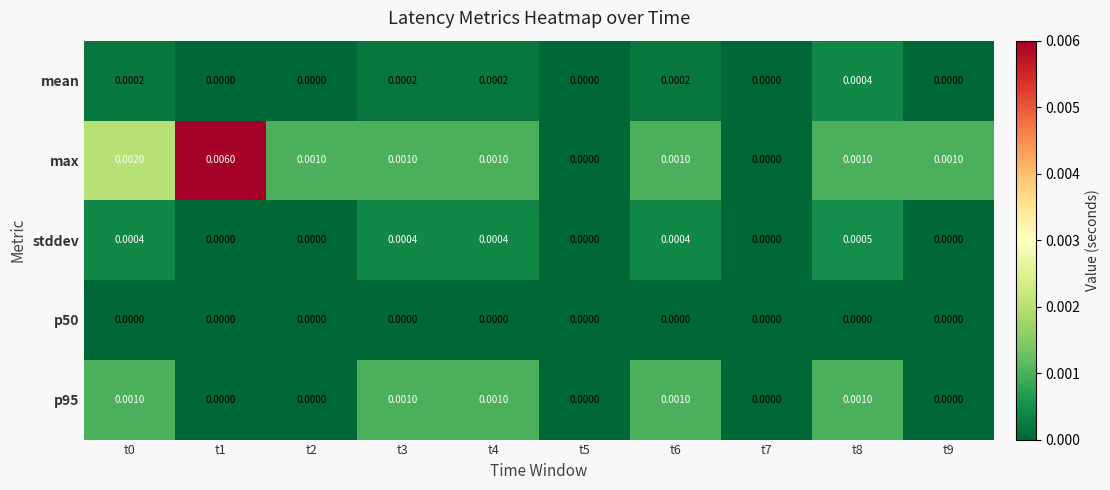

Which series has the largest total across all categories?

max